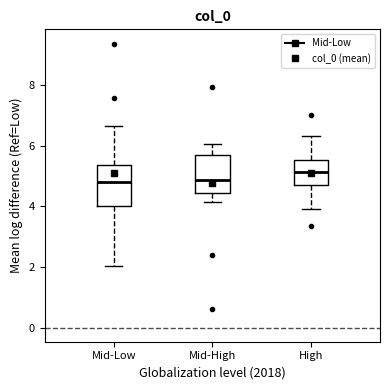

Reading left to right, read every box against the y-axis: the position of its median line, the range the box covers, and the ends of its whiskers. The values are not printed on the chart, so give them approximately, as read against the axis.

Mid-Low: median 4.8, box 4.0 to 5.4, whiskers 2.0 to 6.6
Mid-High: median 4.8, box 4.4 to 5.6, whiskers 4.2 to 6.0
High: median 5.2, box 4.8 to 5.6, whiskers 4.0 to 6.4